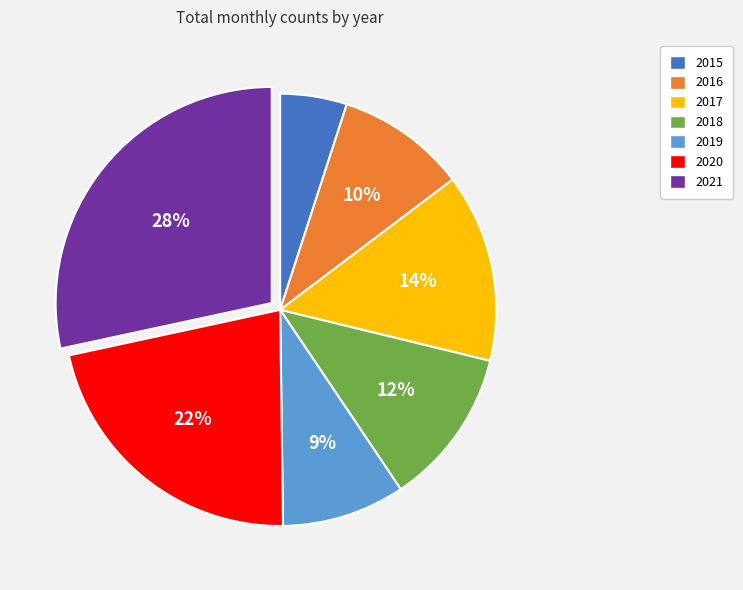

Is there any slice that represents more than half of the pie?

No